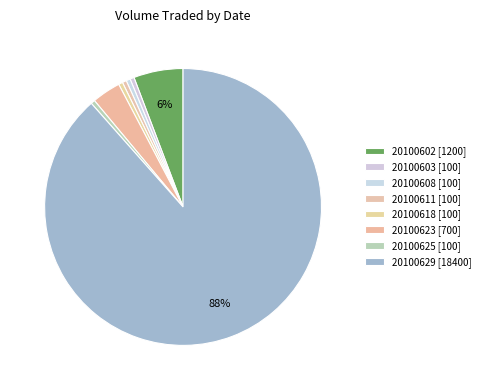

To the nearest percent, what is the difference between the 20100608 and 20100623 slice percentages?

3%